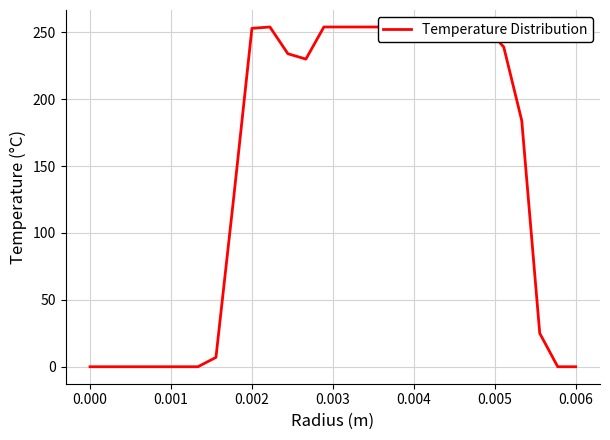

What is the greatest value displayed?

254